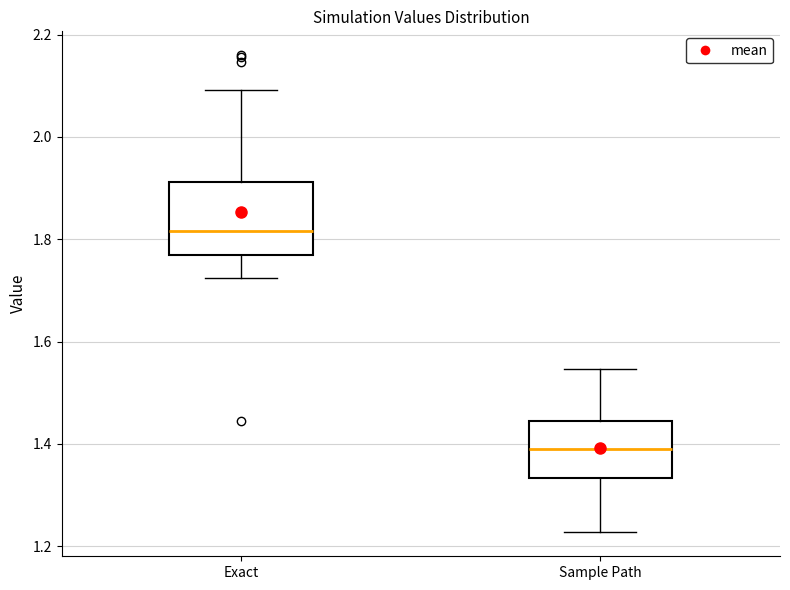

Where does the lower whisker of the box for Exact end on the y-axis? The values are not printed on the chart, so give them approximately, as read against the axis.

1.72